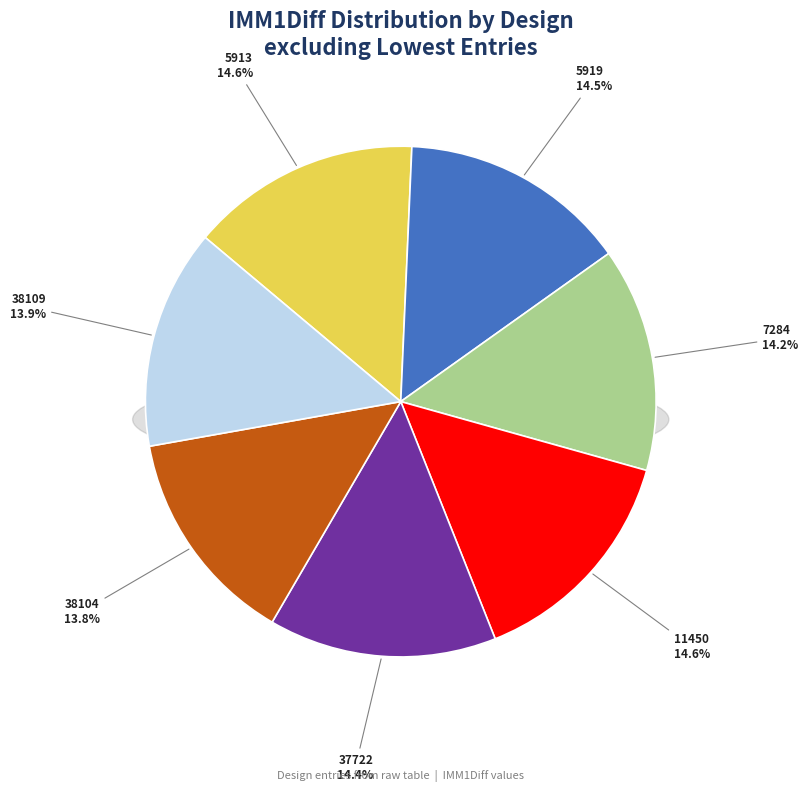

Does 7284 account for over 50% of the chart?

No